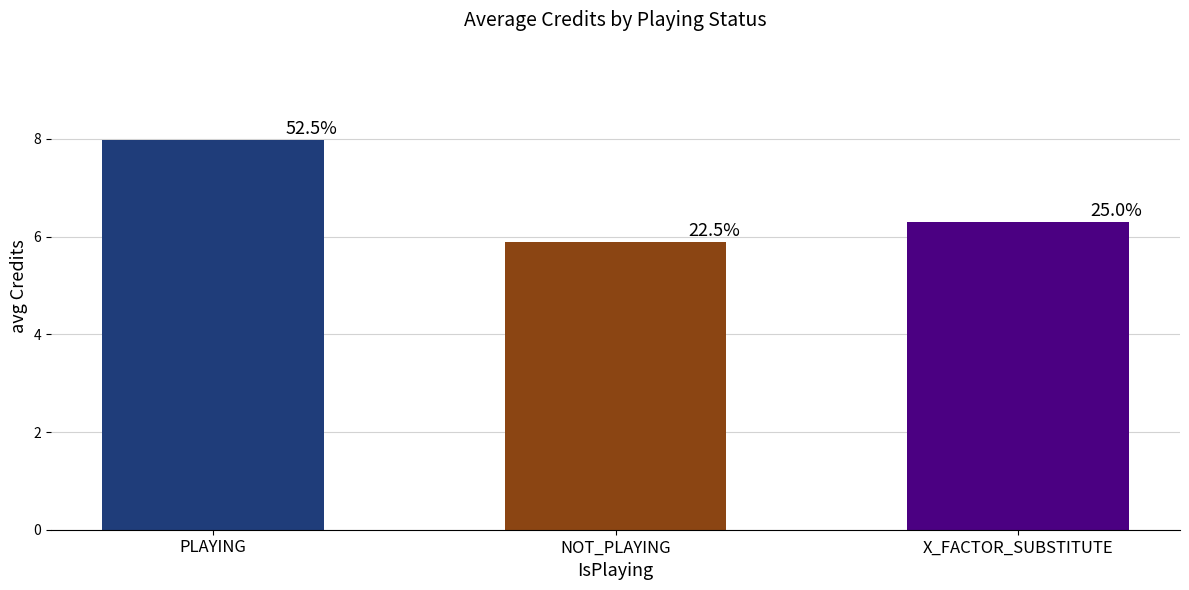

What is the ratio of the value at NOT_PLAYING to the value at X_FACTOR_SUBSTITUTE?

0.9